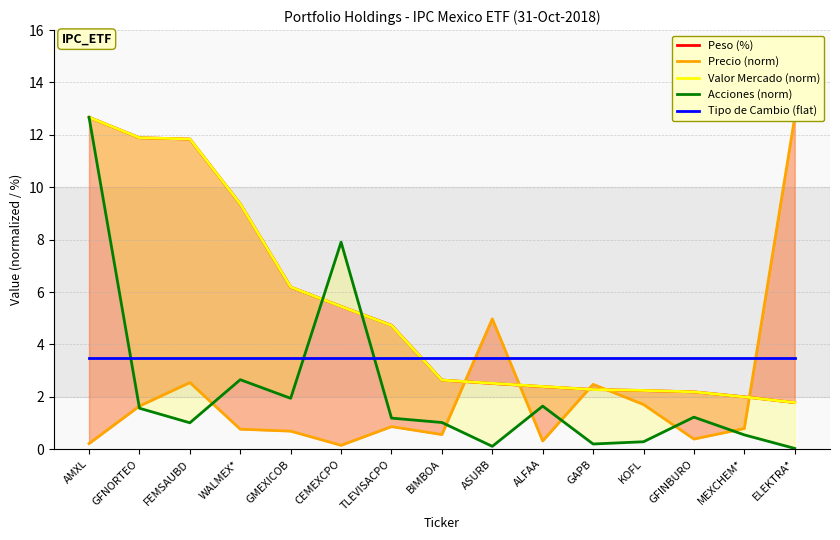

Which has a higher value, KOFL or GAPB?

GAPB